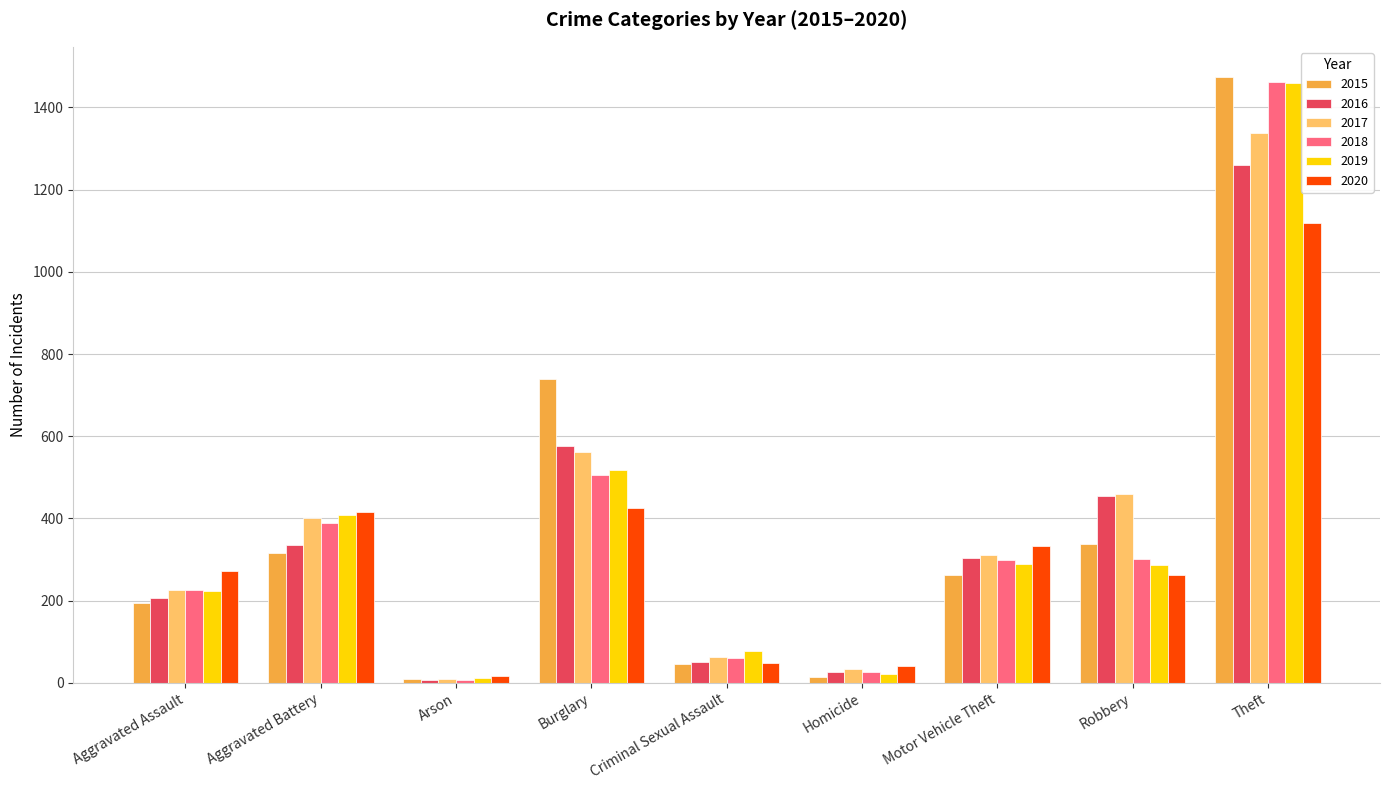

What is the maximum value for 2018?

1461